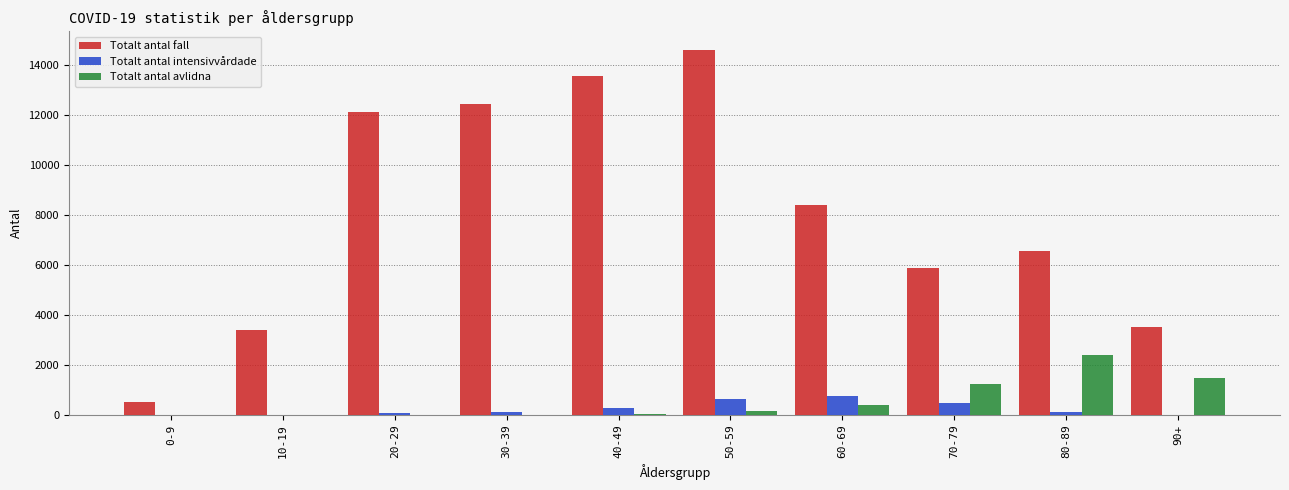

The Totalt antal fall series shows 3386 at 10-19. True or false?

True